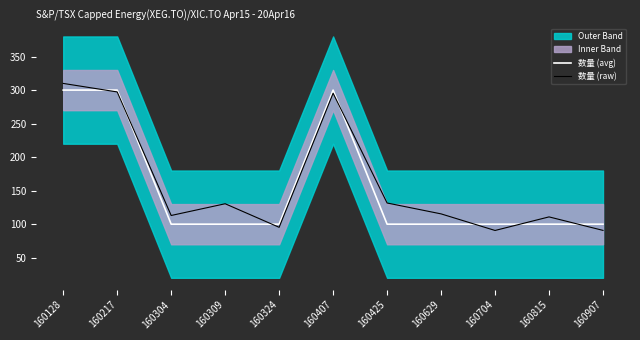

Is it true that 数量 (raw) equals 38.5 at 160304?

False